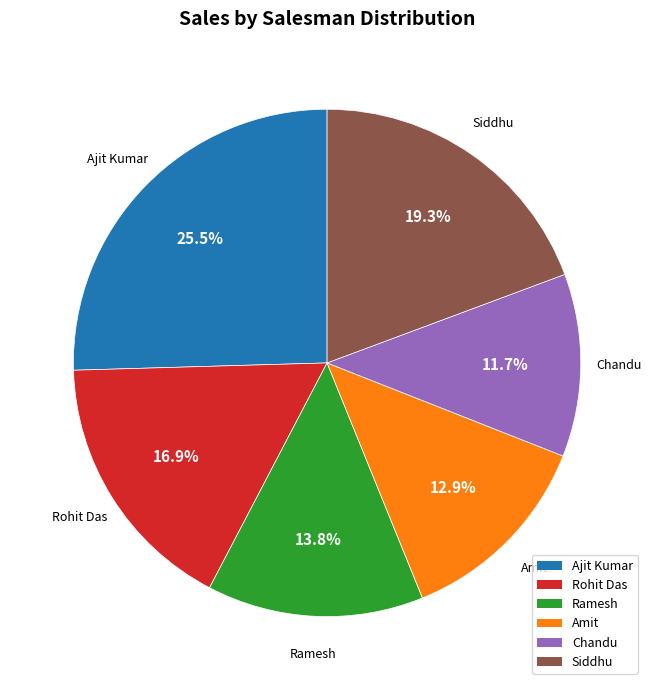

Do Chandu and Ramesh together represent more than half of the pie?

No